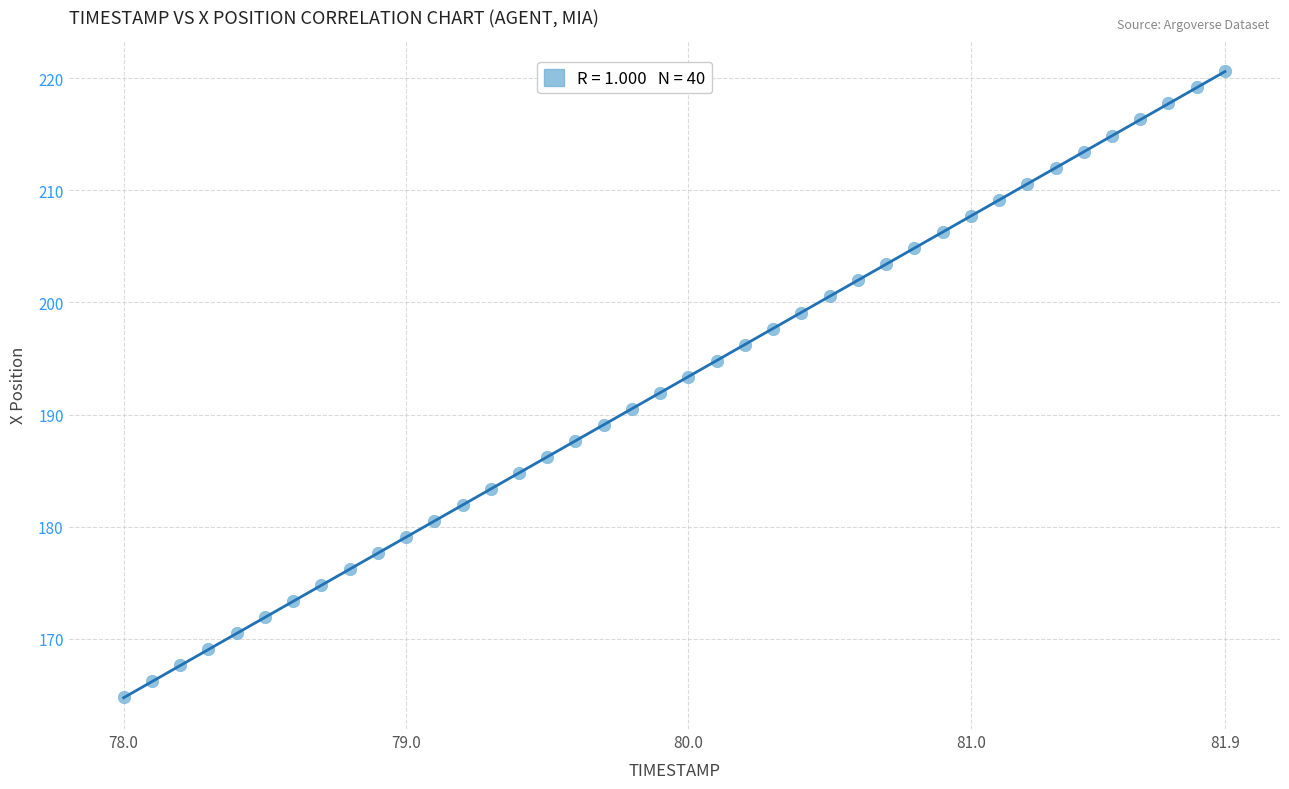

What is the range of Y values (max minus min)?

55.8